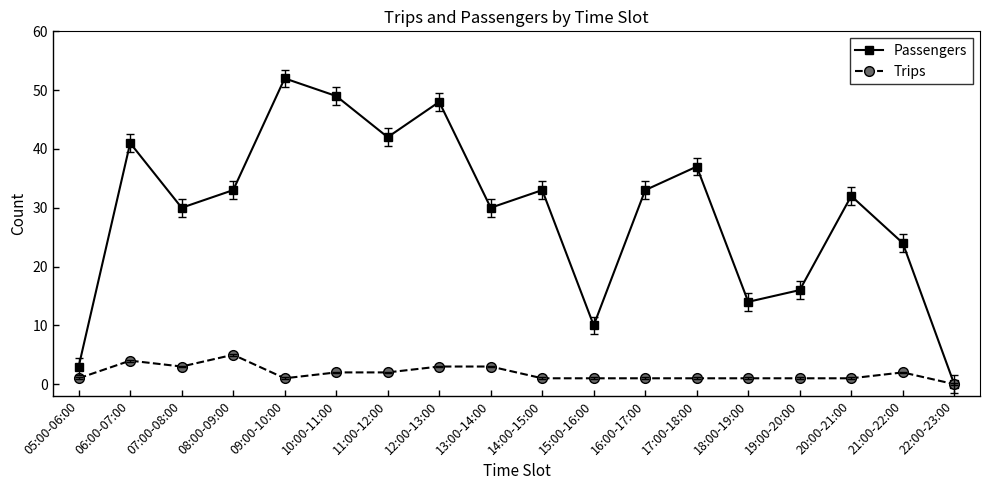

What is the value of the Trips point at the 4th from the left?

5